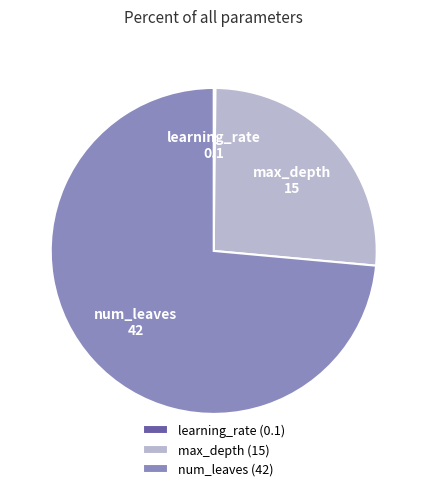

Do num_leaves (42) and max_depth (15) together represent more than half of the pie?

Yes